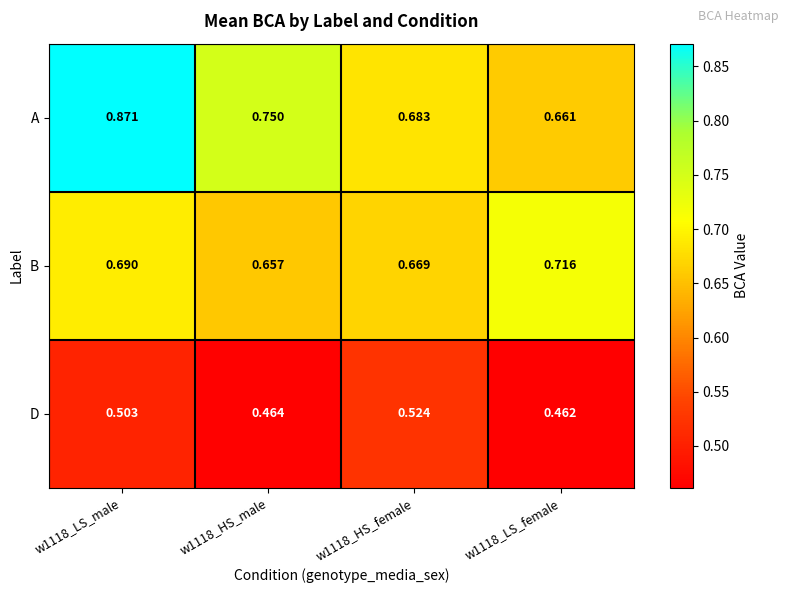

At w1118_LS_female, list the series in order from smallest to largest.

D, A, B